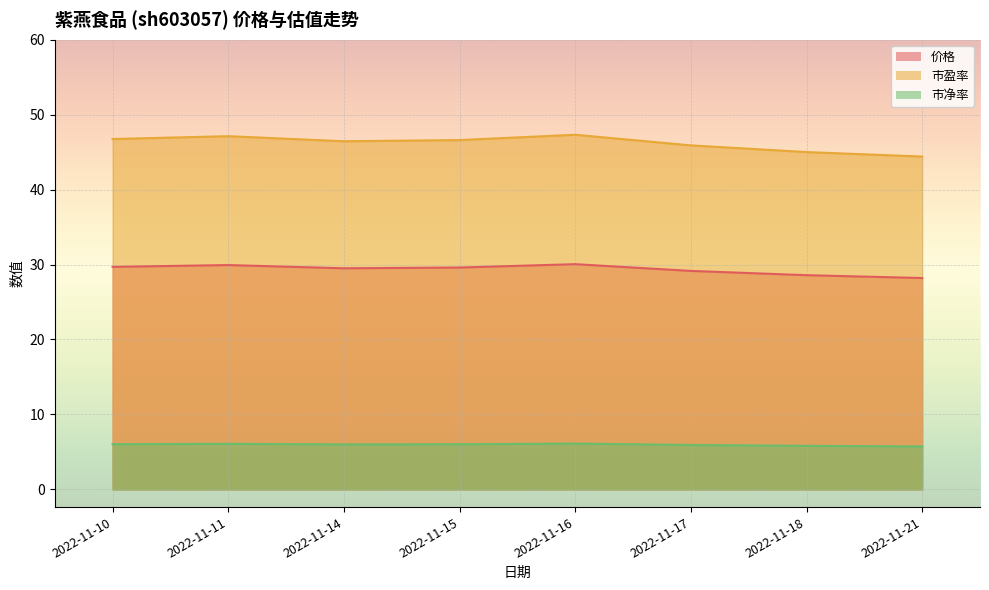

True or false: 价格 and 市盈率 cross at least once.

False